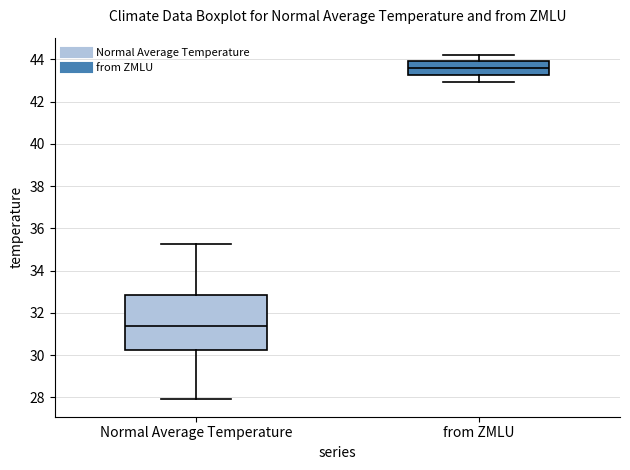

Which box has the lowest median line?

Normal Average Temperature